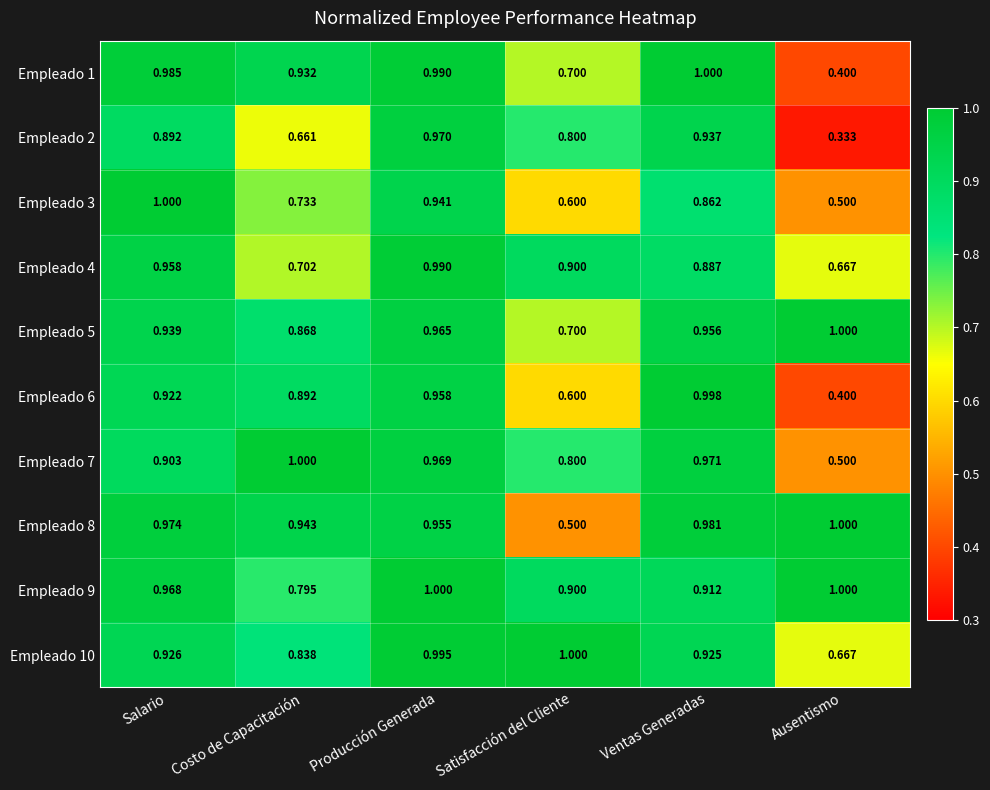

Where is Empleado 5 nearest to the value 0?

Satisfacción del Cliente